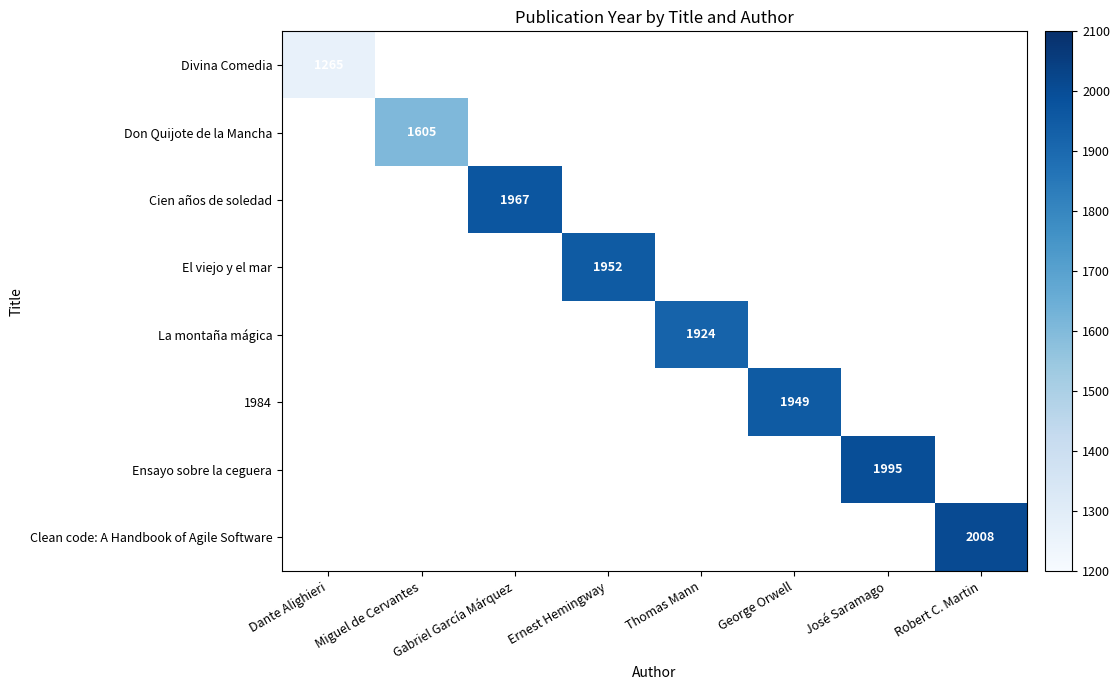

Count the number of categories in the chart.

8